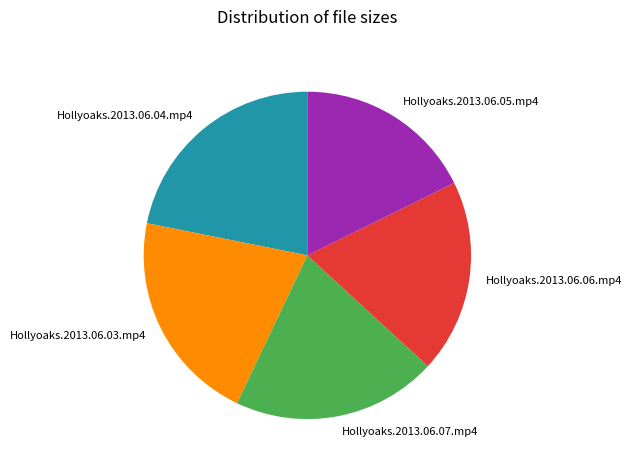

Rank the categories by value from highest to lowest.

Hollyoaks.2013.06.04.mp4, Hollyoaks.2013.06.03.mp4, Hollyoaks.2013.06.07.mp4, Hollyoaks.2013.06.06.mp4, Hollyoaks.2013.06.05.mp4